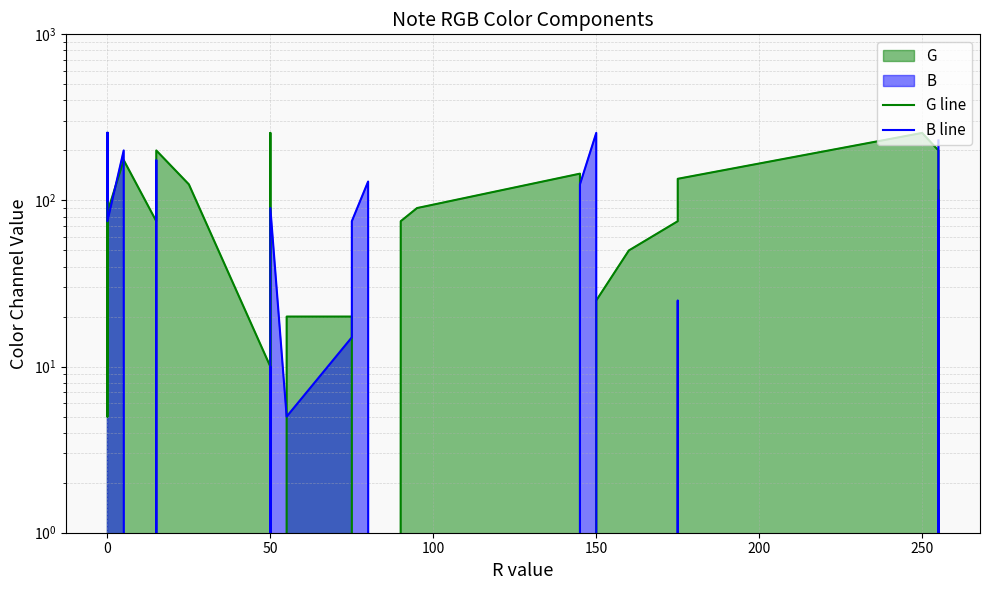

What is the difference between the maximum and minimum values in the G line series?

255